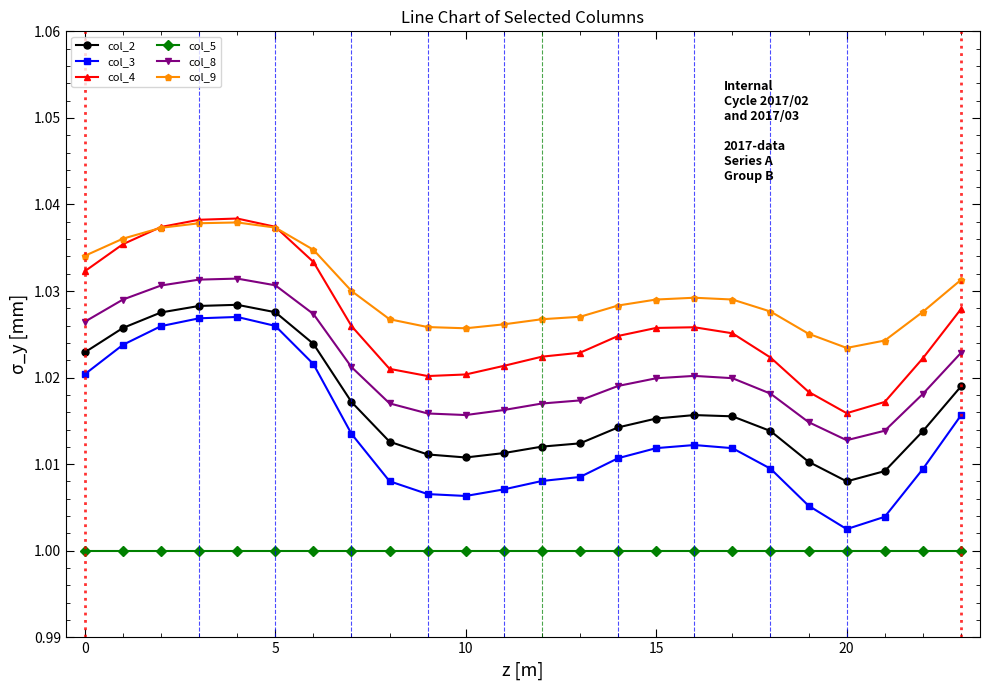

True or false: col_9 and col_5 cross at least once.

False